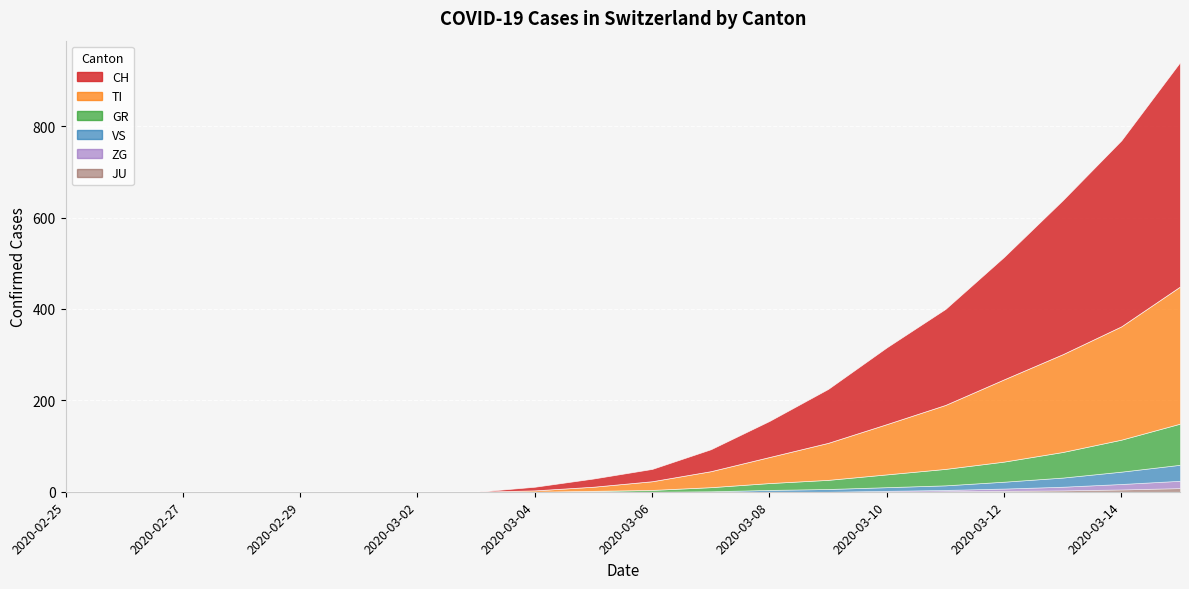

Which category has the lowest value in the TI series?

2020-02-25